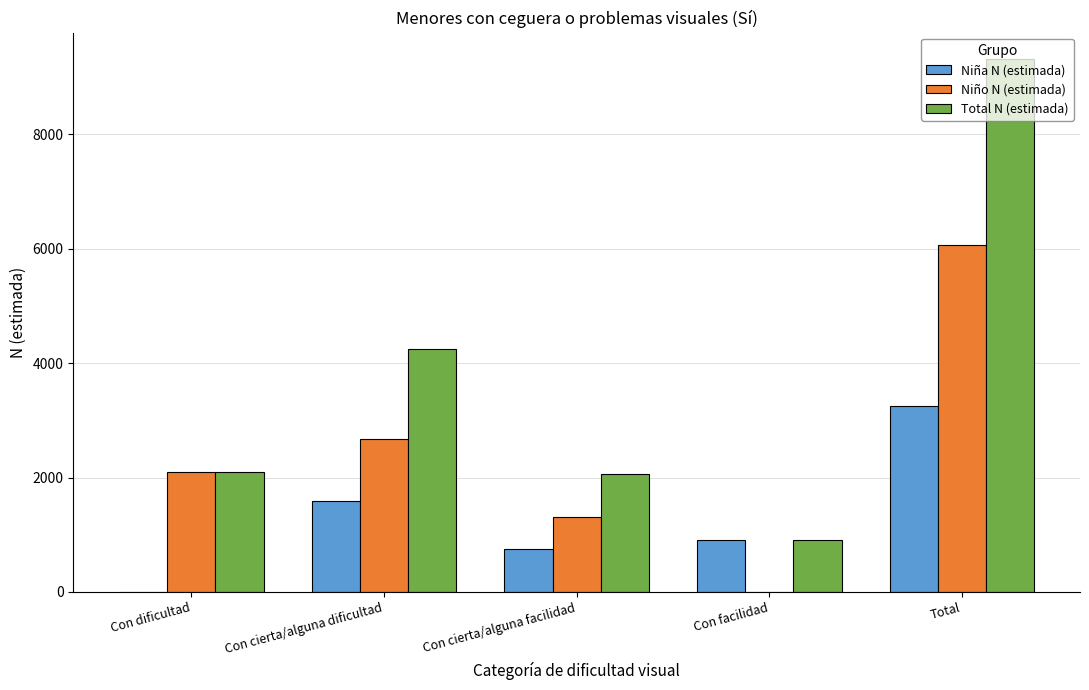

Reading right to left, what are all the values shown in this chart?

Niña N (estimada): Total=3243	Con facilidad=915	Con cierta/alguna facilidad=746	Con cierta/alguna dificultad=1581	Con dificultad=0
Niño N (estimada): Total=6072	Con facilidad=0	Con cierta/alguna facilidad=1307	Con cierta/alguna dificultad=2673	Con dificultad=2093
Total N (estimada): Total=9315	Con facilidad=915	Con cierta/alguna facilidad=2053	Con cierta/alguna dificultad=4254	Con dificultad=2093